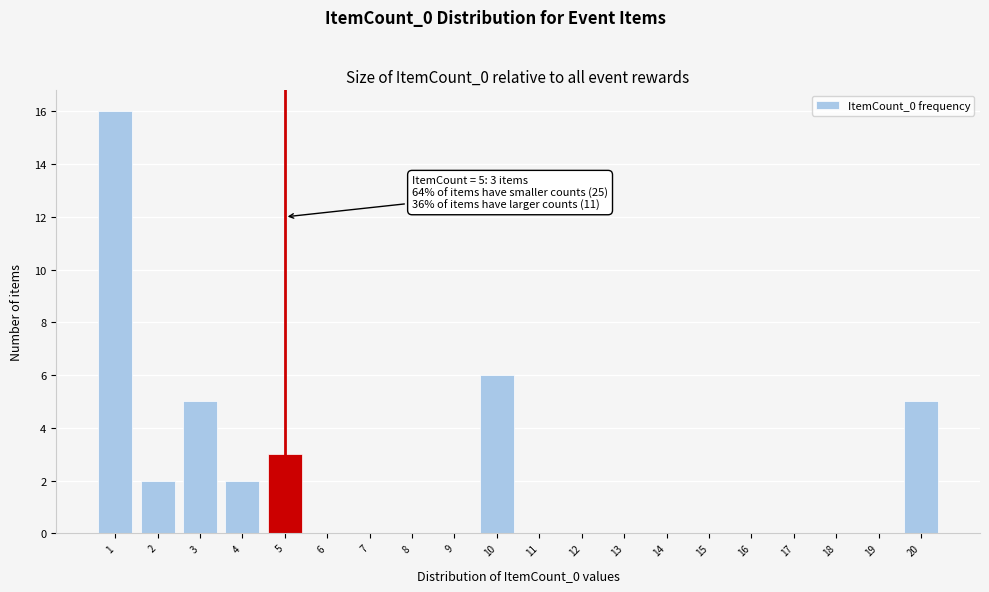

Reading left to right, what are all the values shown in this chart?

1=16	2=2	3=5	4=2	5=3	6=0	7=0	8=0	9=0	10=6	11=0	12=0	13=0	14=0	15=0	16=0	17=0	18=0	19=0	20=5